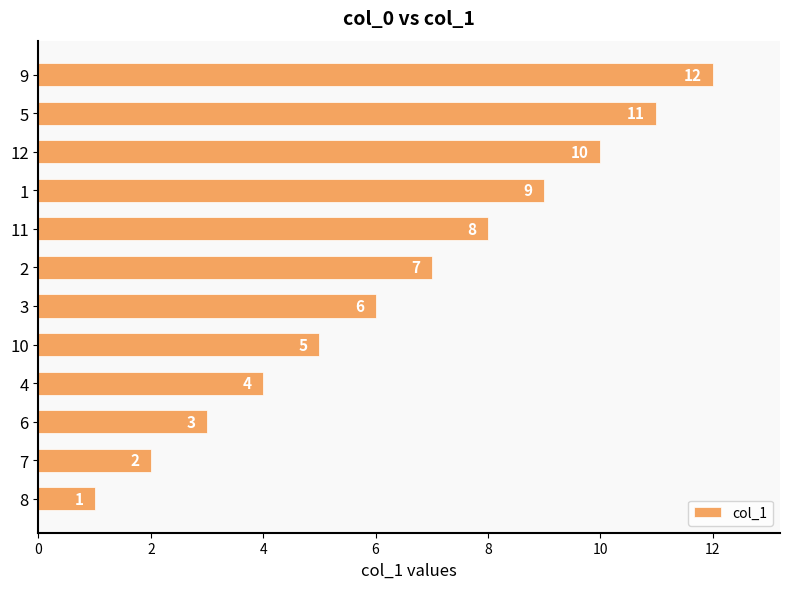

What is the sum of all values?

78